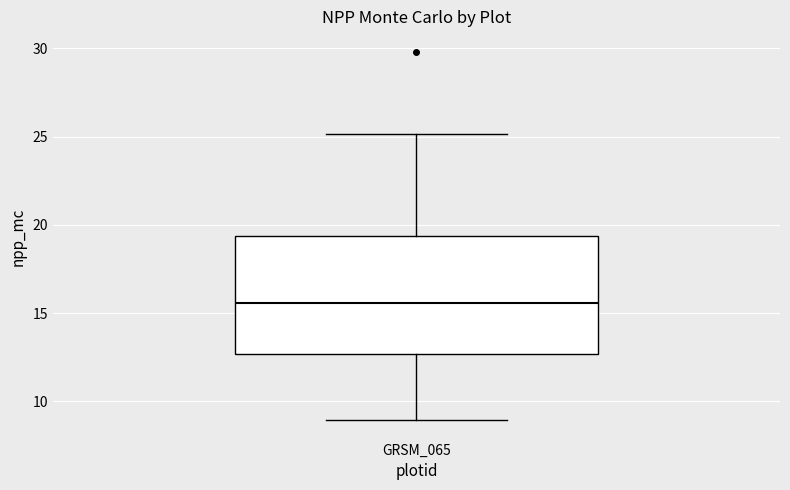

Transcribe this box plot: give where the median line is, the range the box spans, and where the two whiskers end, as read against the y-axis. The values are not printed on the chart, so give them approximately, as read against the axis.

median 15.5, box 12.5 to 19.5, whiskers 9.0 to 25.0